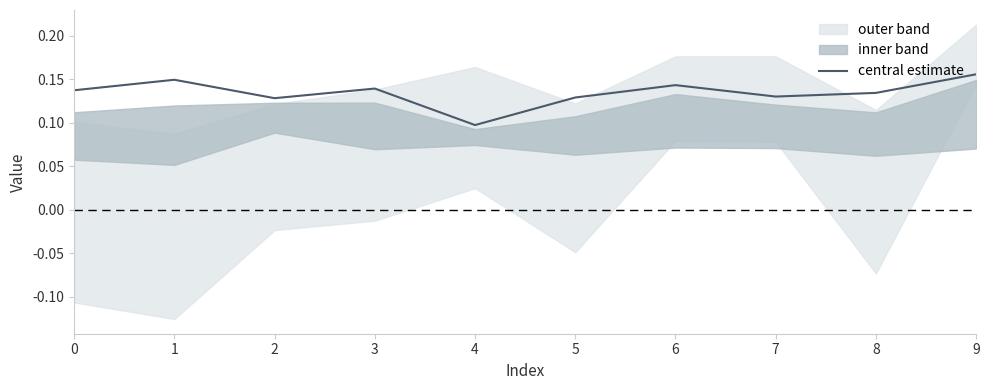

Reading left to right, extract all data points from this chart.

0=0.1	1=0.1	2=0.1	3=0.1	4=0.1	5=0.1	6=0.1	7=0.1	8=0.1	9=0.2